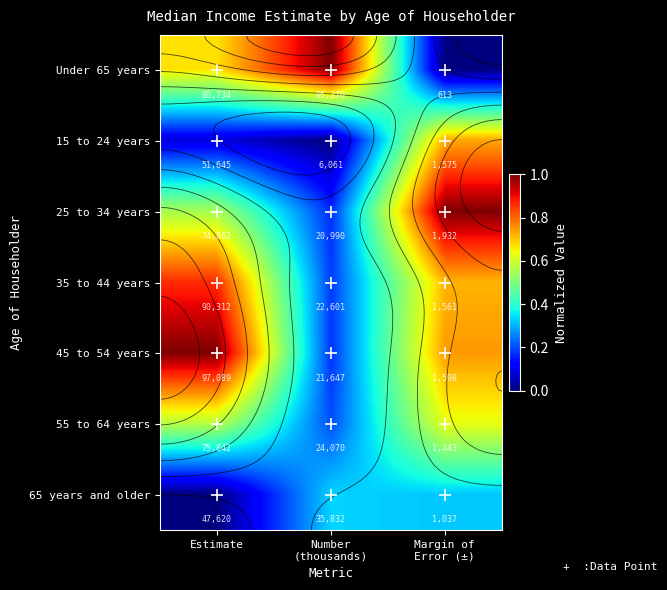

The Under 65 years series shows 1.0 at Estimate. True or false?

False